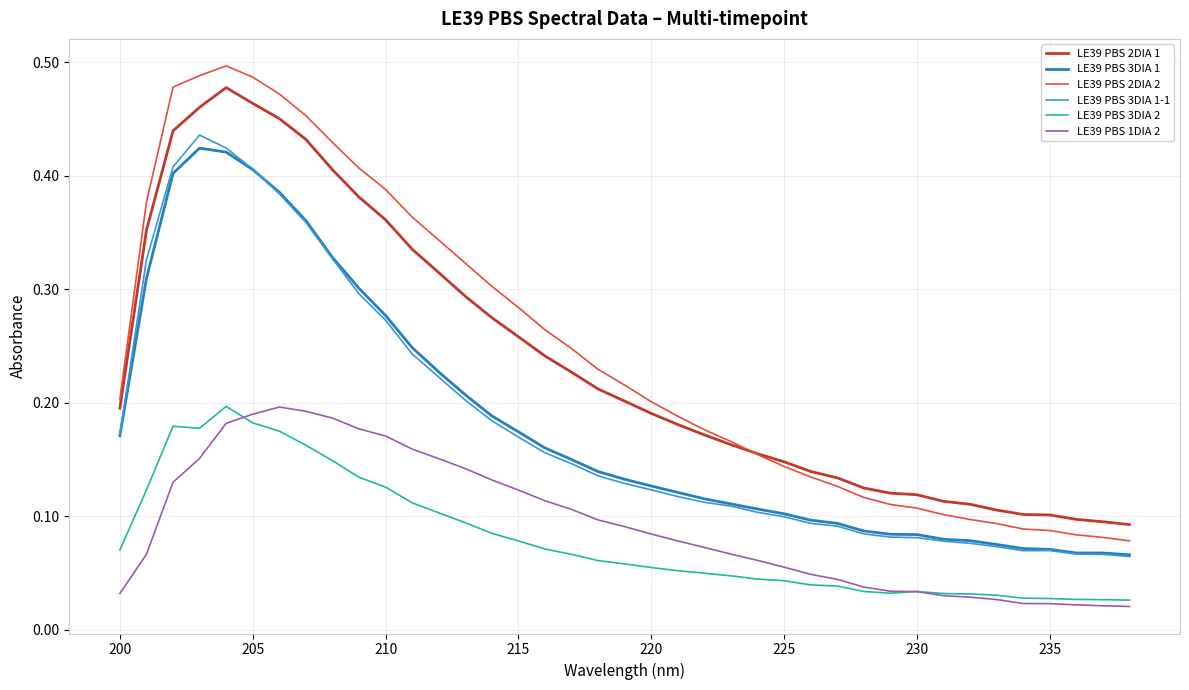

Which series has the largest range (max minus min)?

LE39 PBS 2DIA 2